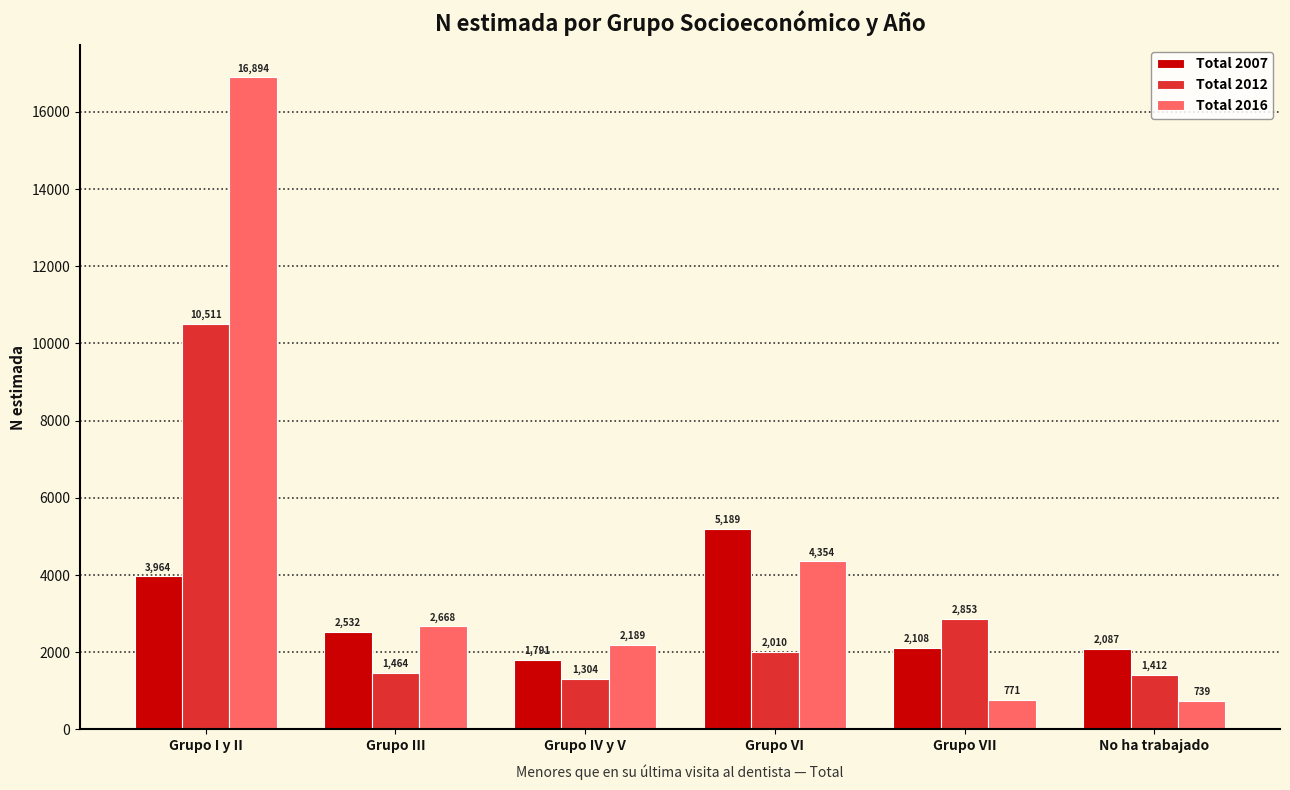

List the series in order of their peak value, lowest first.

Total 2007, Total 2012, Total 2016